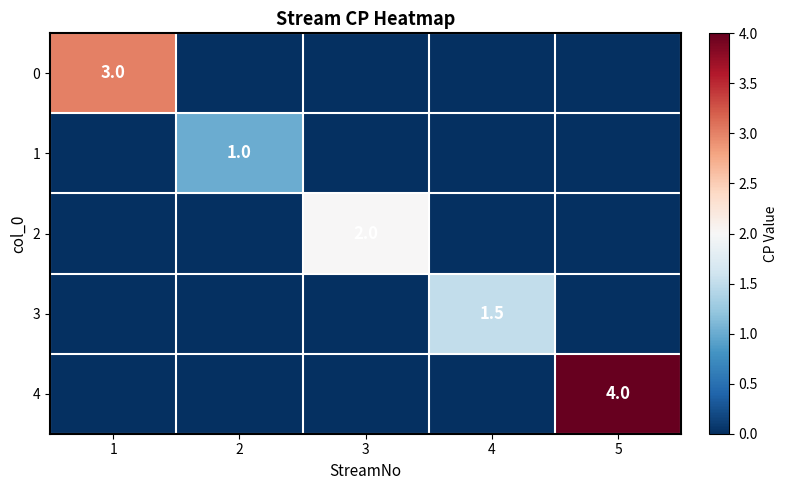

Is it true that 3 equals 1.5 at 4?

True